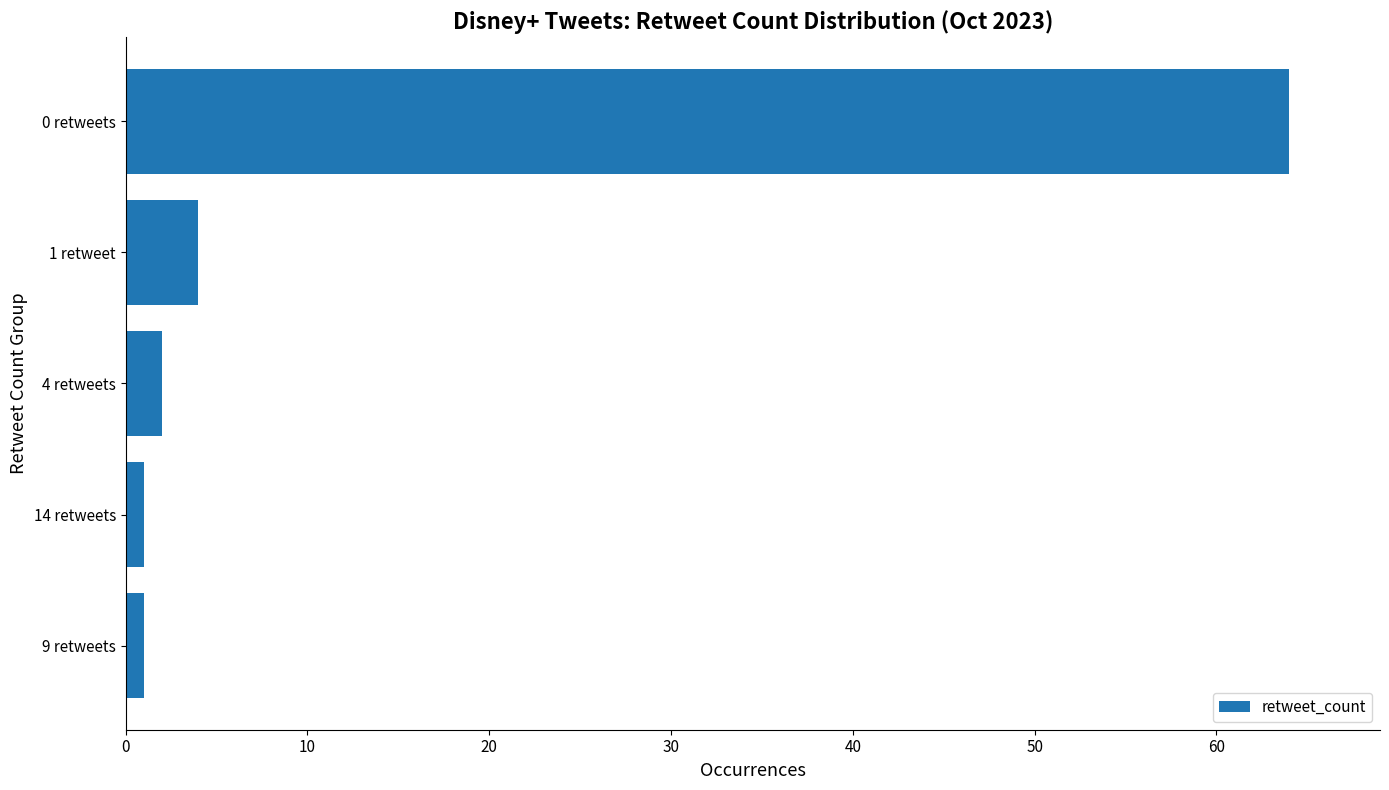

Reading top to bottom, extract all data points from this chart.

0 retweets=64	1 retweet=4	4 retweets=2	14 retweets=1	9 retweets=1